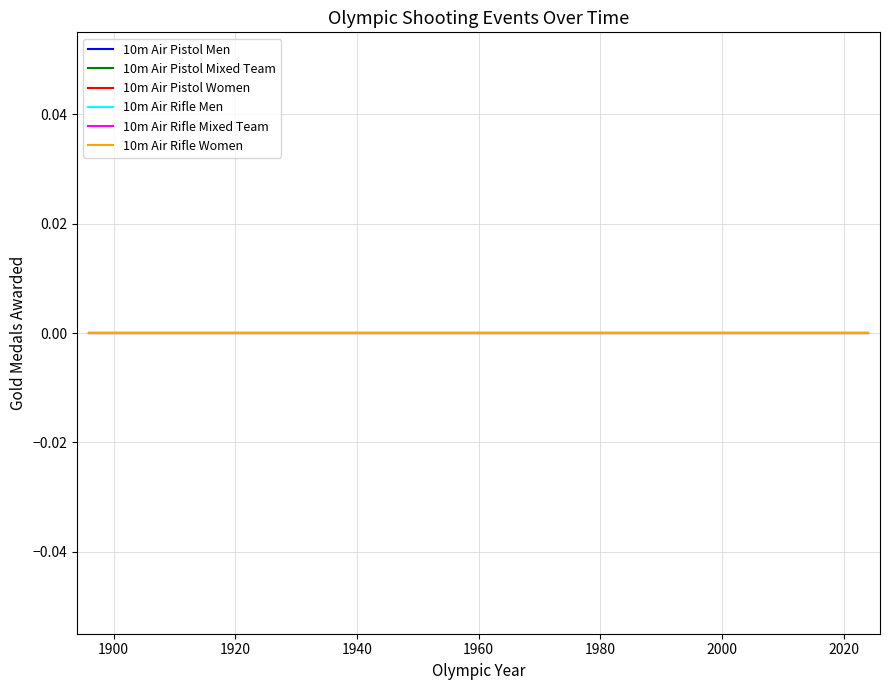

Rank the categories by 10m Air Pistol Men value from highest to lowest.

2016, 1896, 1900, 1904, 1908, 1912, 1920, 1924, 1928, 1932, 1936, 1948, 1952, 1956, 1960, 1964, 1968, 1972, 1976, 1980, 1984, 1988, 1992, 1996, 2000, 2004, 2008, 2012